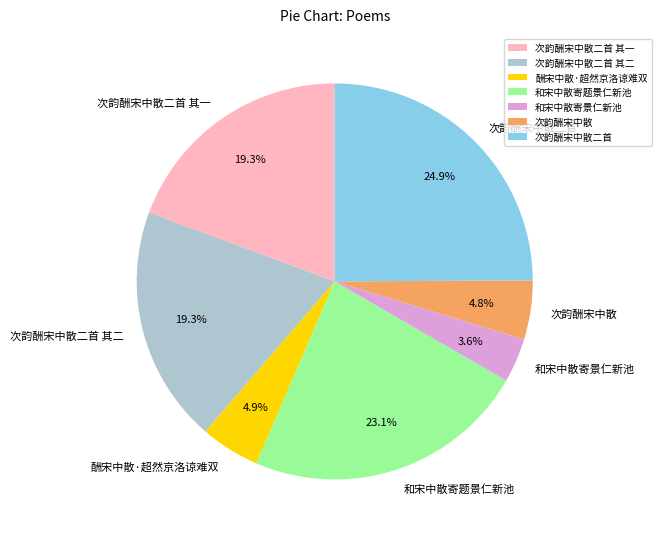

Which slice is the largest?

次韵酬宋中散二首